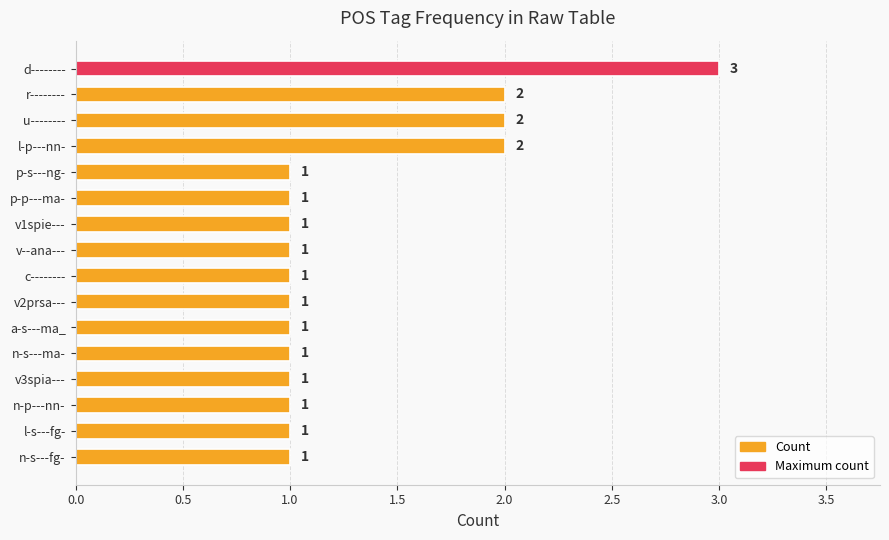

Reading top to bottom, what are all the values shown in this chart?

d--------=3	r--------=2	u--------=2	l-p---nn-=2	p-s---ng-=1	p-p---ma-=1	v1spie---=1	v--ana---=1	c--------=1	v2prsa---=1	a-s---ma_=1	n-s---ma-=1	v3spia---=1	n-p---nn-=1	l-s---fg-=1	n-s---fg-=1